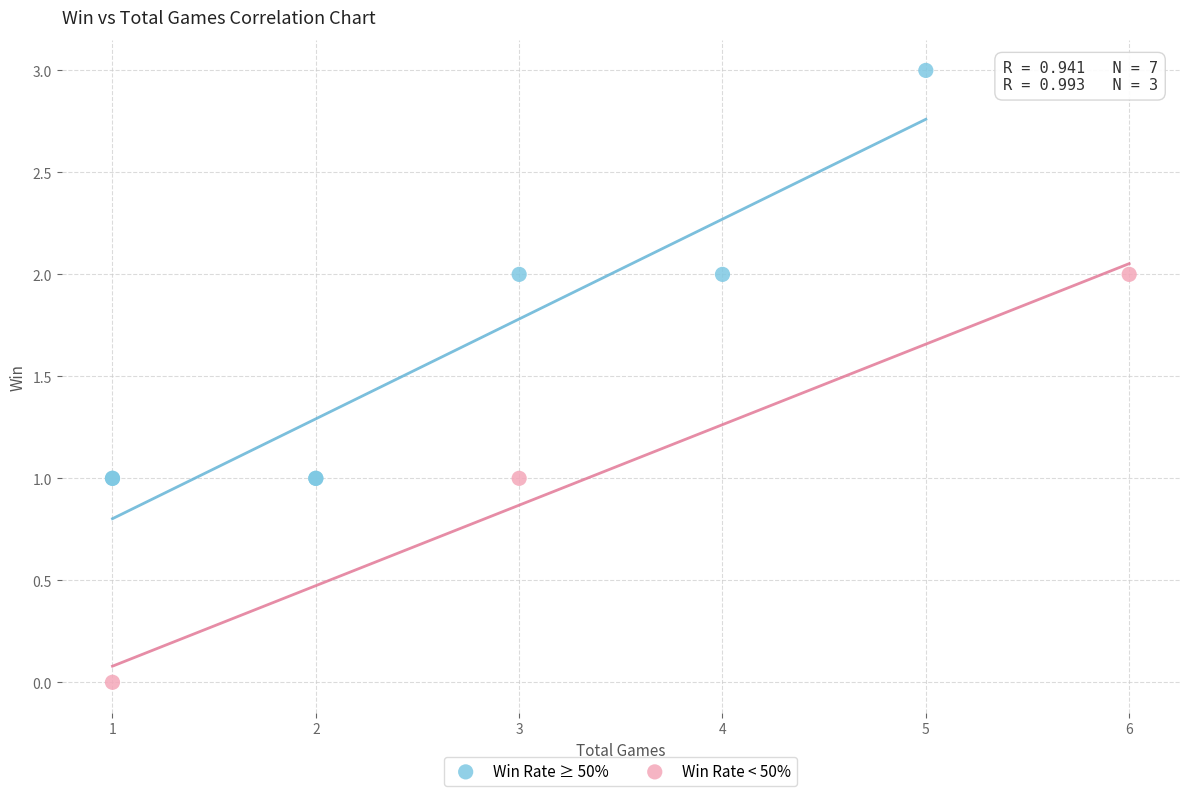

Which series reaches the maximum Y coordinate?

Win Rate ≥ 50%